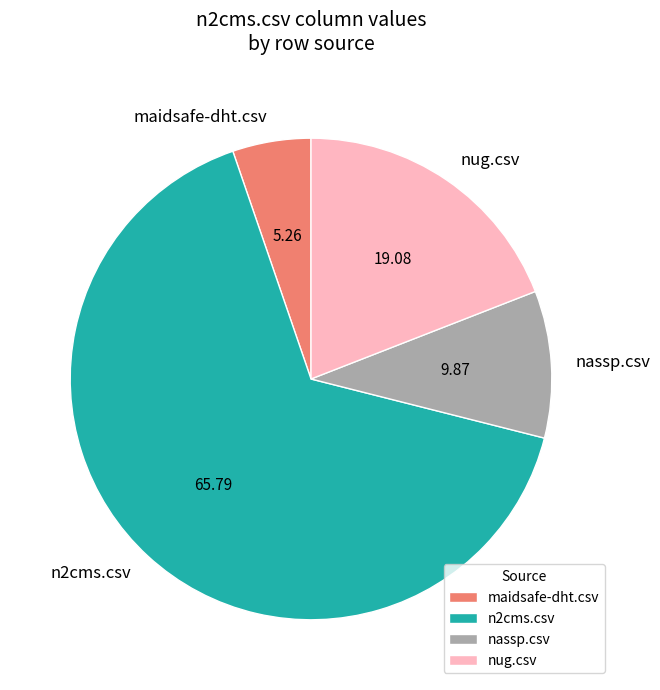

Is the sum of maidsafe-dht.csv and n2cms.csv greater than half?

Yes